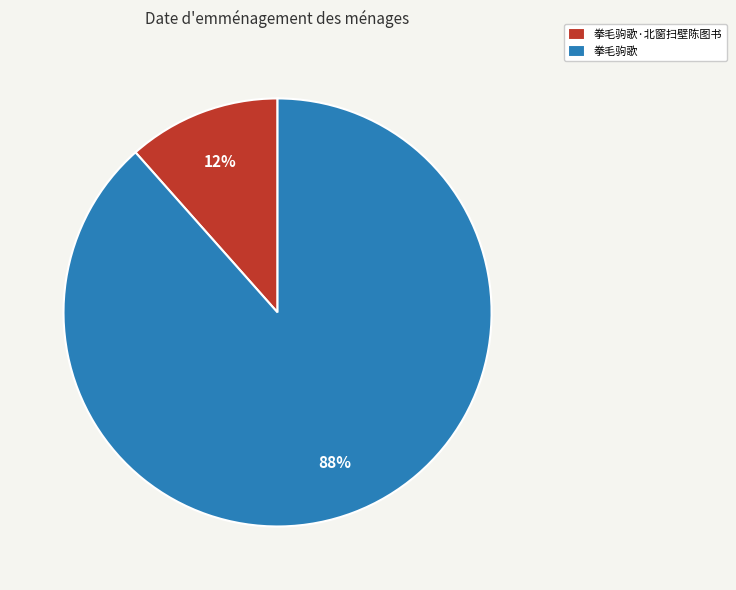

Which slice represents more than half of the pie?

拳毛驹歌